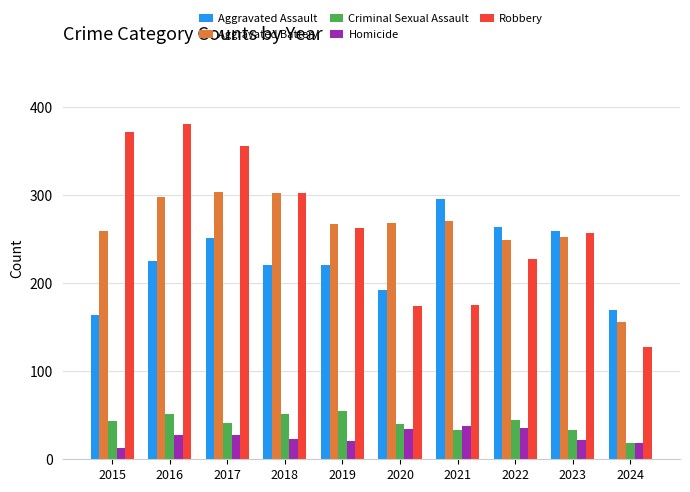

What is the average value of the Aggravated Battery series?

262